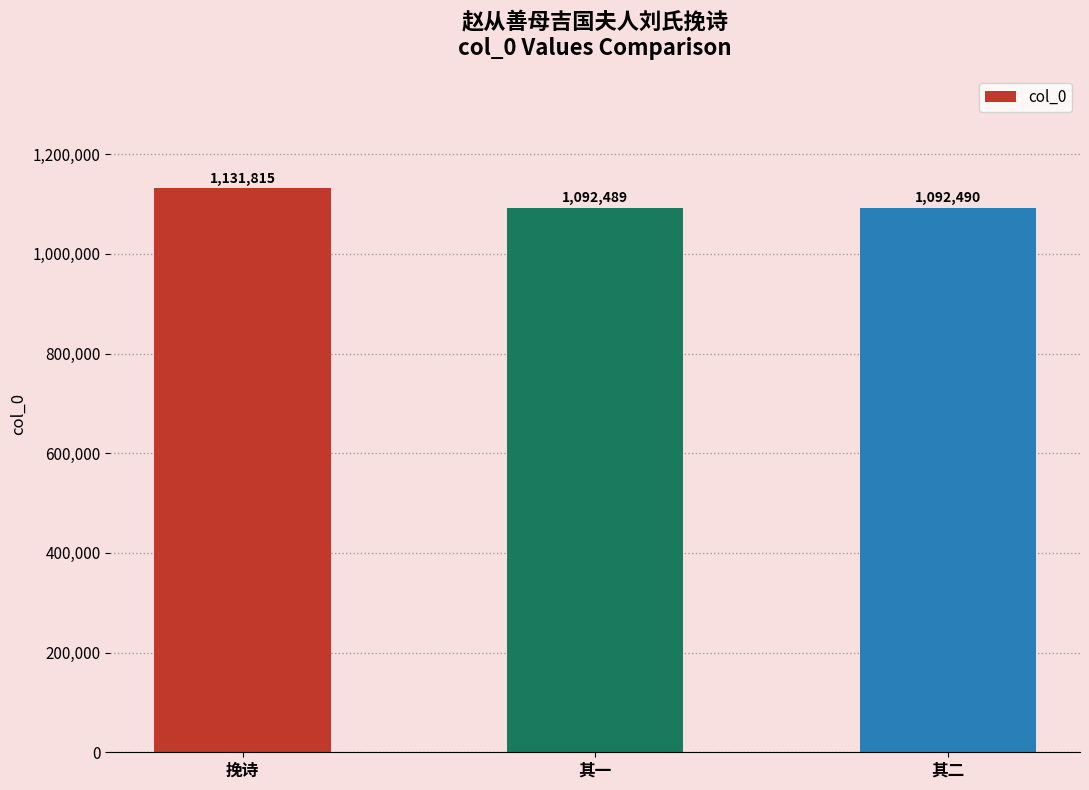

At which category does the chart reach its minimum across all series?

其一